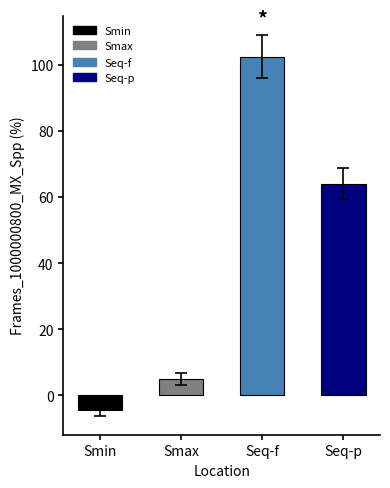

What is the label of the 4th bar from the left?

Seq-p